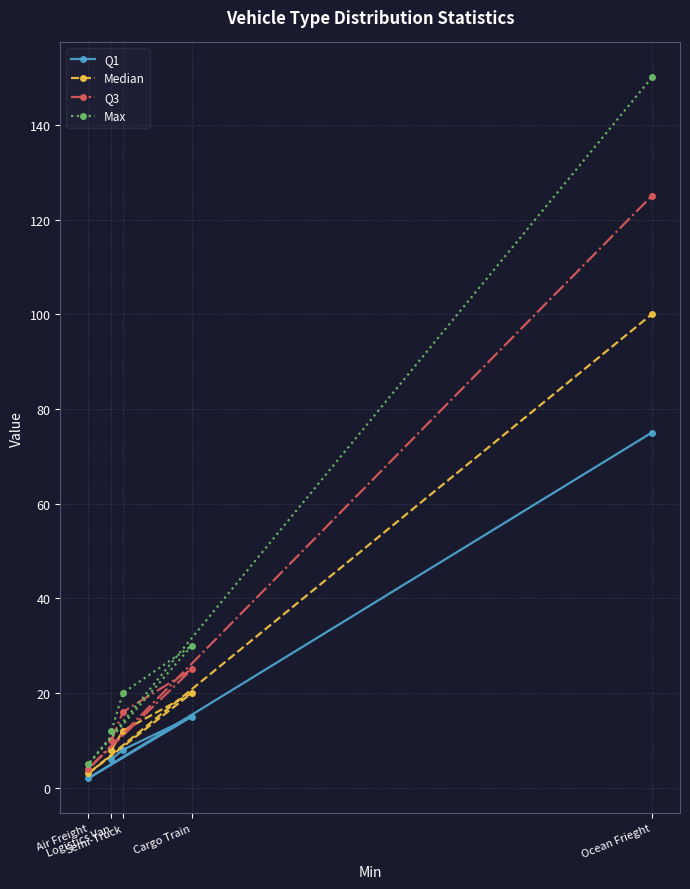

How many interior local valleys does the Max series have?

1